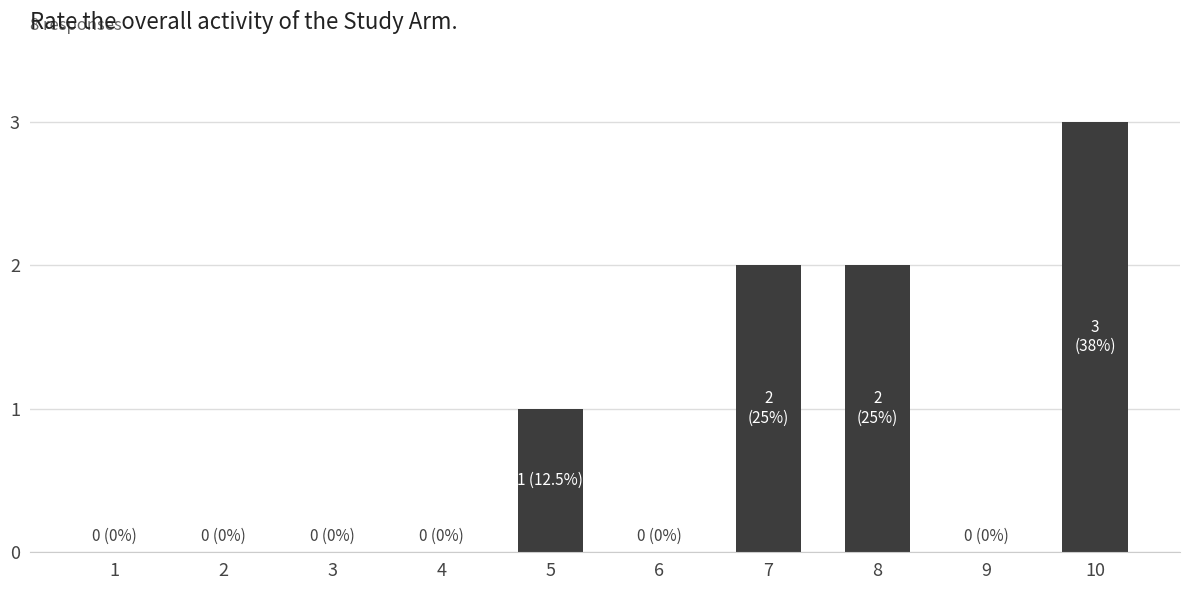

What is the sum of all values?

8